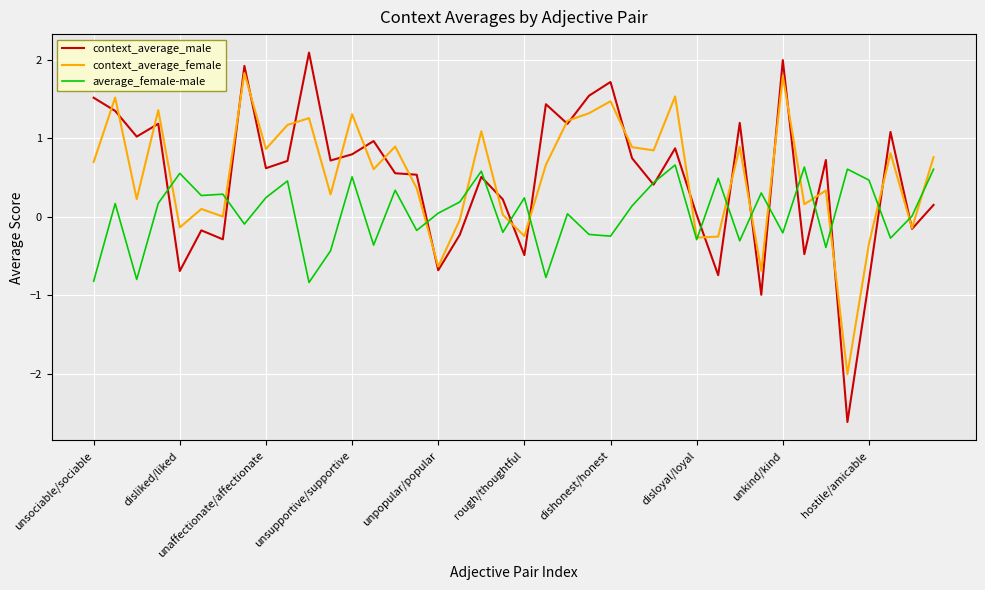

List the series in order of their peak value, highest first.

context_average_male, context_average_female, average_female-male